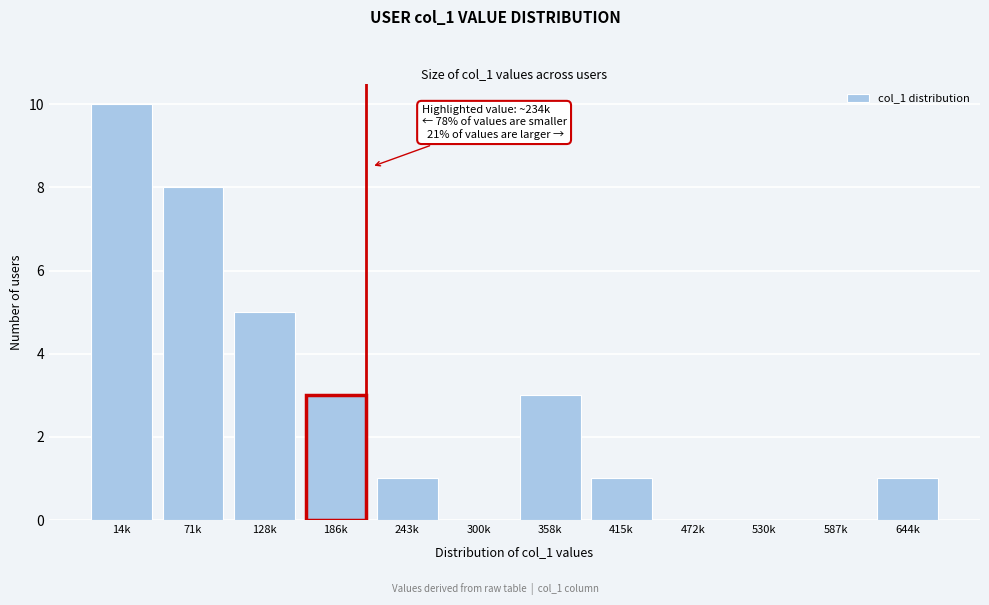

Reading right to left, list all the values displayed in this chart.

644k=1	587k=0	530k=0	472k=0	415k=1	358k=3	300k=0	243k=1	186k=3	128k=5	71k=8	14k=10